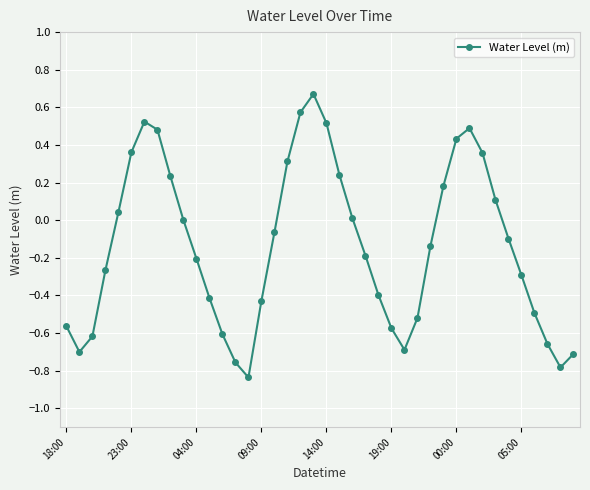

How many data points does each series have?

40